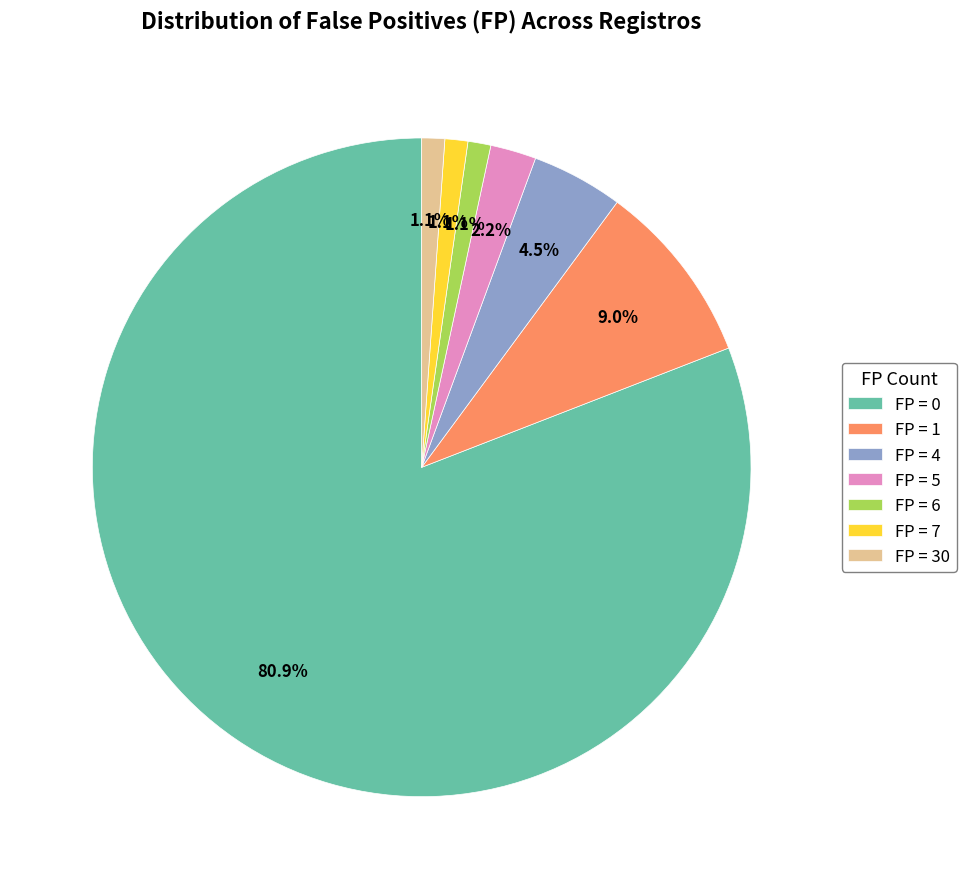

Count the number of slices in the pie.

7